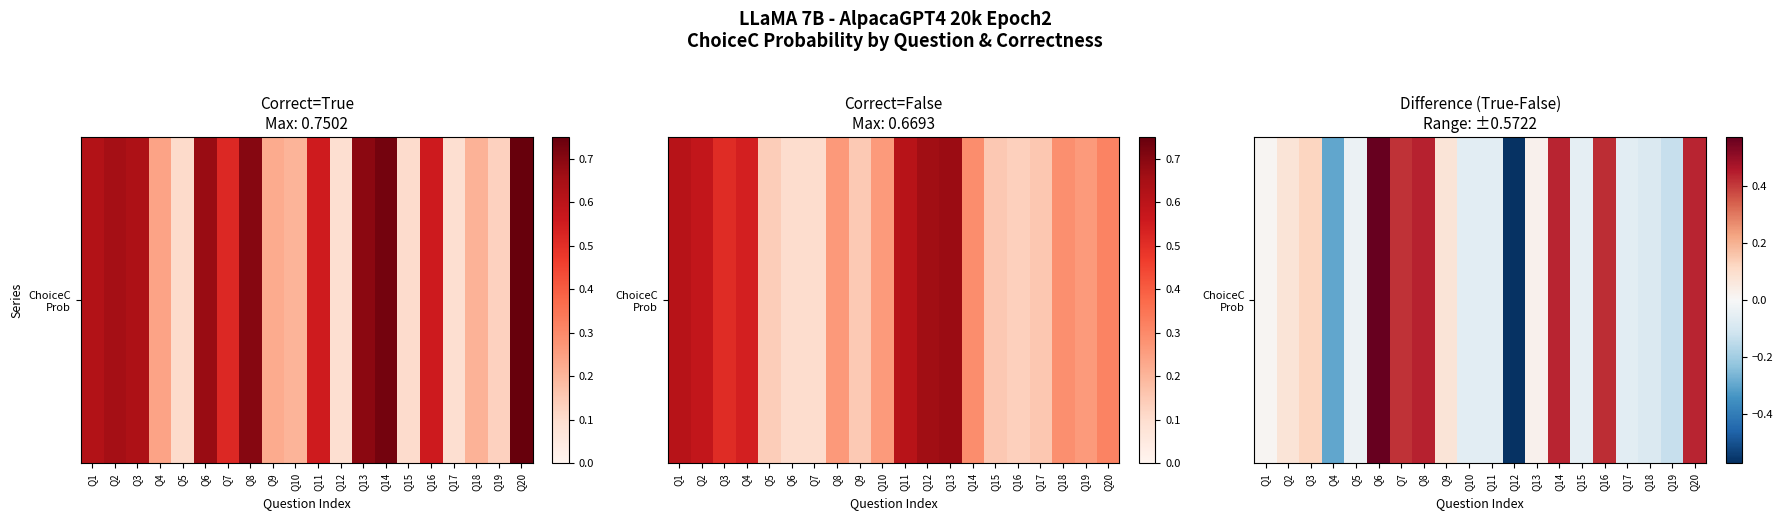

Reading left to right, transcribe all the data shown in this chart.

Q1=0.0	Q2=0.1	Q3=0.1	Q4=-0.3	Q5=-0.0	Q6=0.6	Q7=0.4	Q8=0.4	Q9=0.1	Q10=-0.1	Q11=-0.1	Q12=-0.6	Q13=0.0	Q14=0.4	Q15=-0.0	Q16=0.4	Q17=-0.1	Q18=-0.1	Q19=-0.1	Q20=0.4